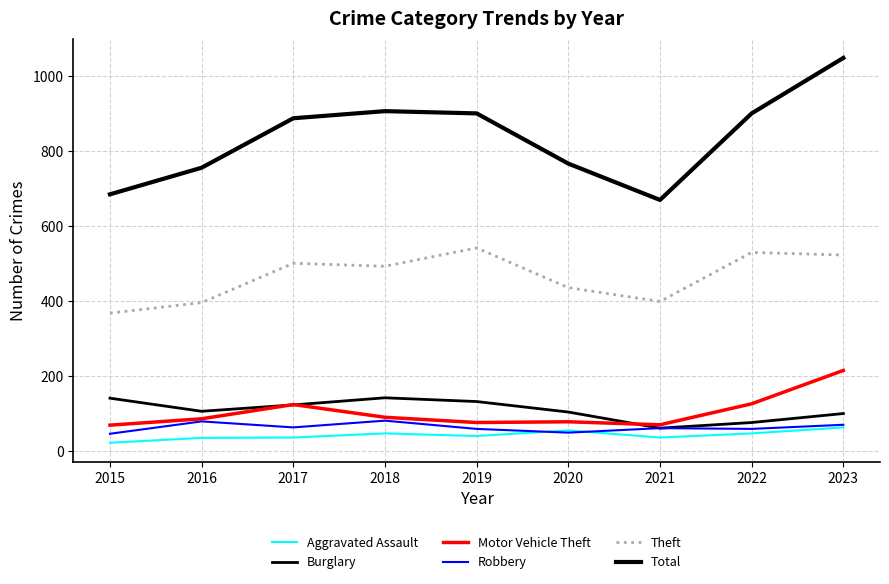

List the labels in order of Total value, largest first.

2023, 2018, 2019, 2022, 2017, 2020, 2016, 2015, 2021